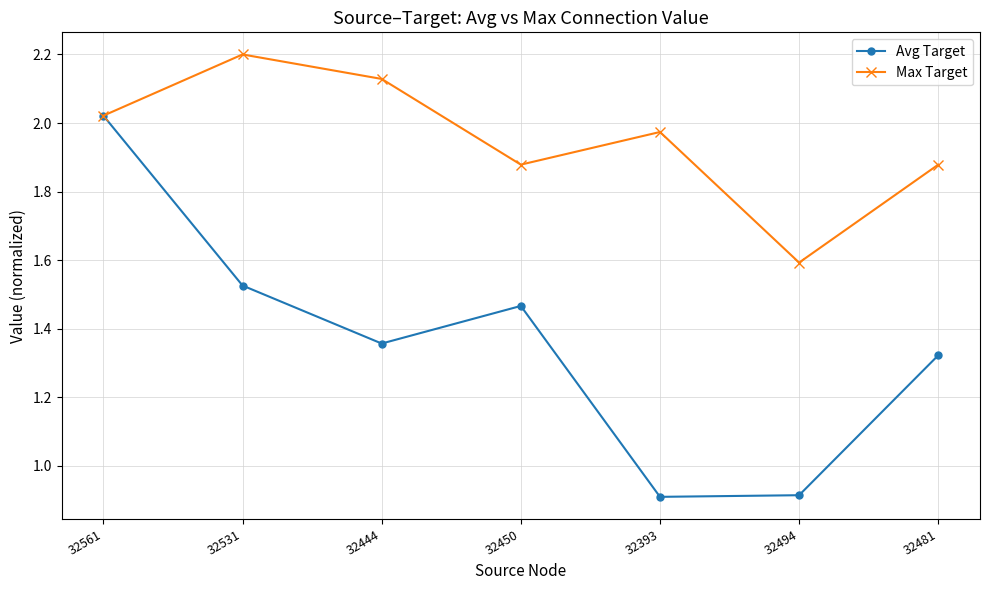

At how many categories does at least one series exceed 1?

7